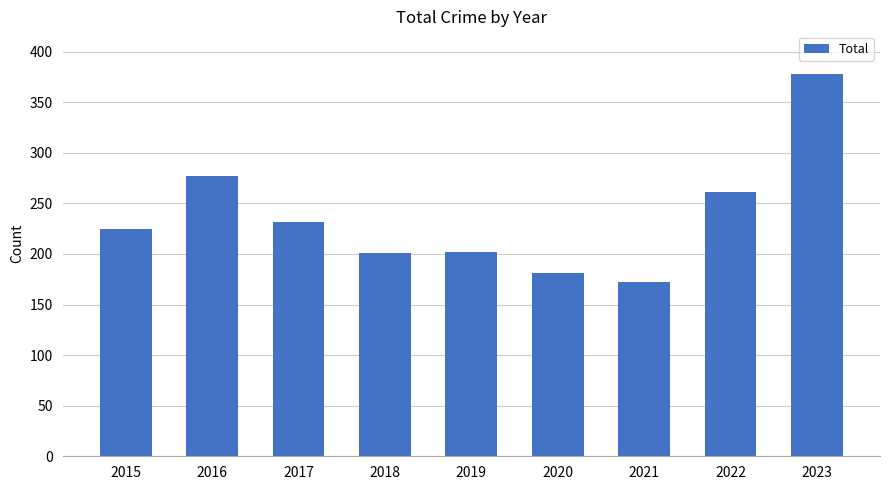

What is the value of the 9th bar from the left?

378